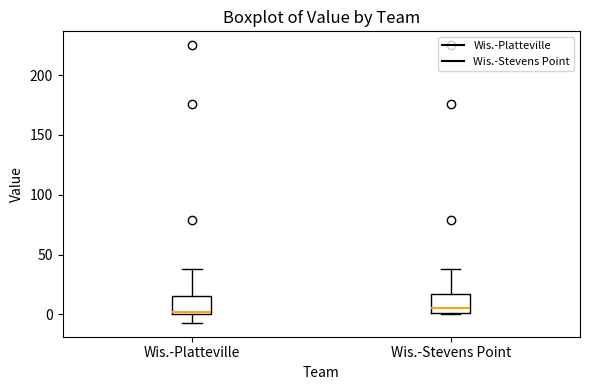

Reading left to right, transcribe this box plot: for each box, give where its median line is, the range the box spans, and where its two whiskers end, as read against the y-axis. The values are not printed on the chart, so give them approximately, as read against the axis.

Wis.-Platteville: median 0 (just above the box's lower edge), box 0 to 15, whiskers -5 to 40
Wis.-Stevens Point: median 5, box 0 to 20, whiskers 0 to 40